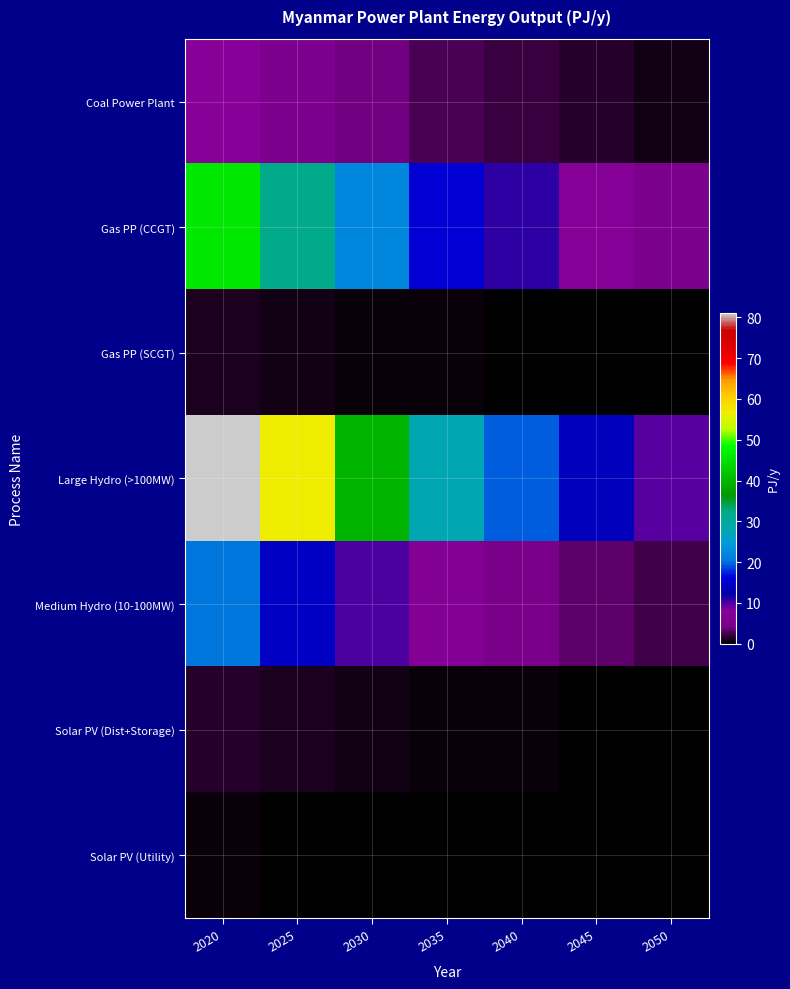

At which category is the sum across all series the highest?

2020